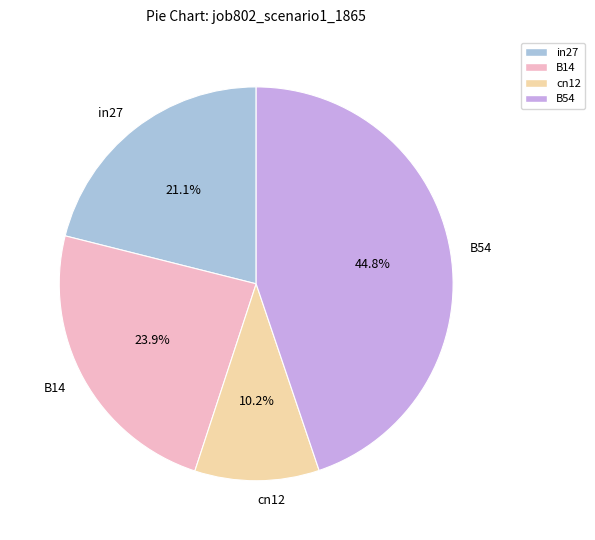

What percentage do cn12 and B14 together represent?

34.1%